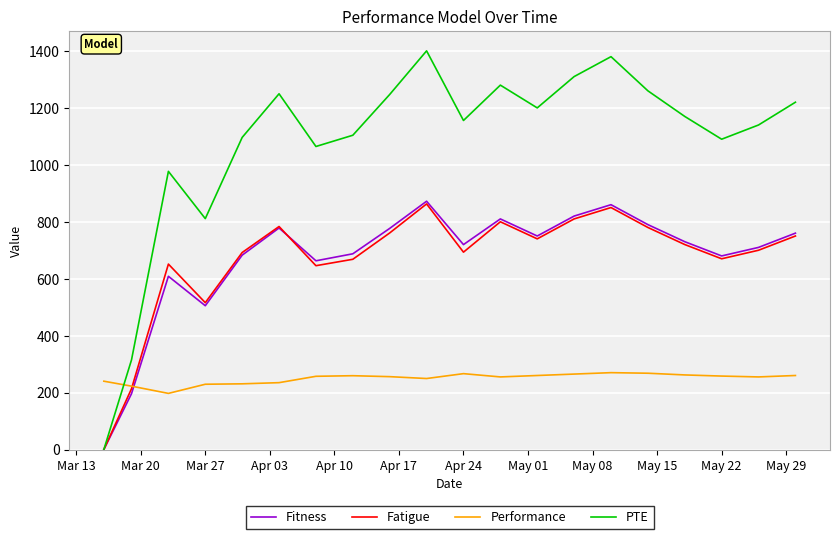

Which series has the largest range (max minus min)?

PTE